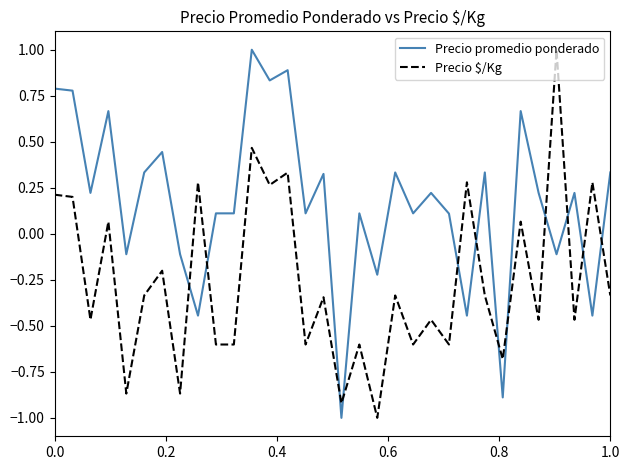

Which series has the largest total across all categories?

Precio promedio ponderado